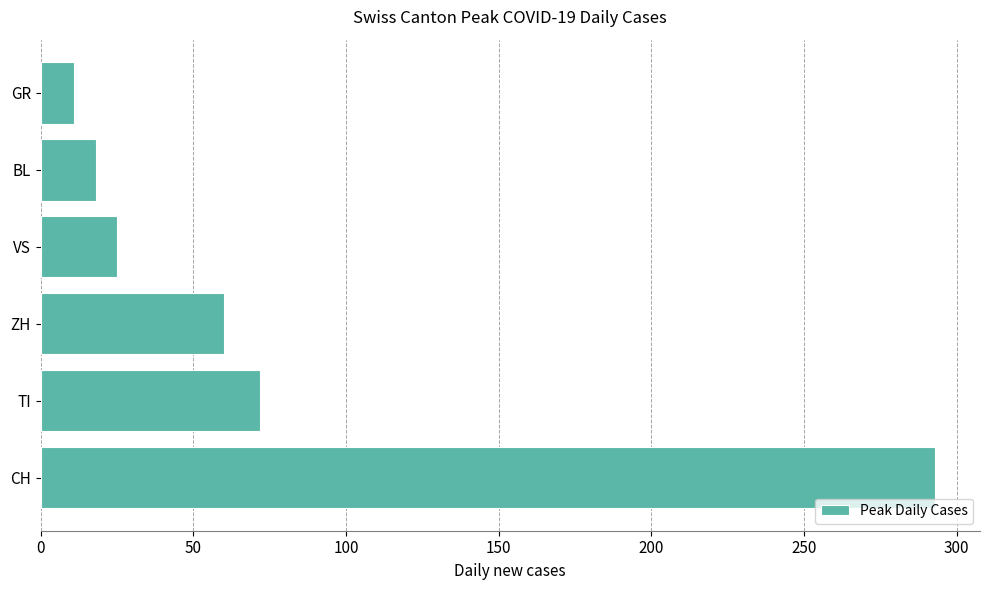

List the labels in order of value, smallest first.

GR, BL, VS, ZH, TI, CH